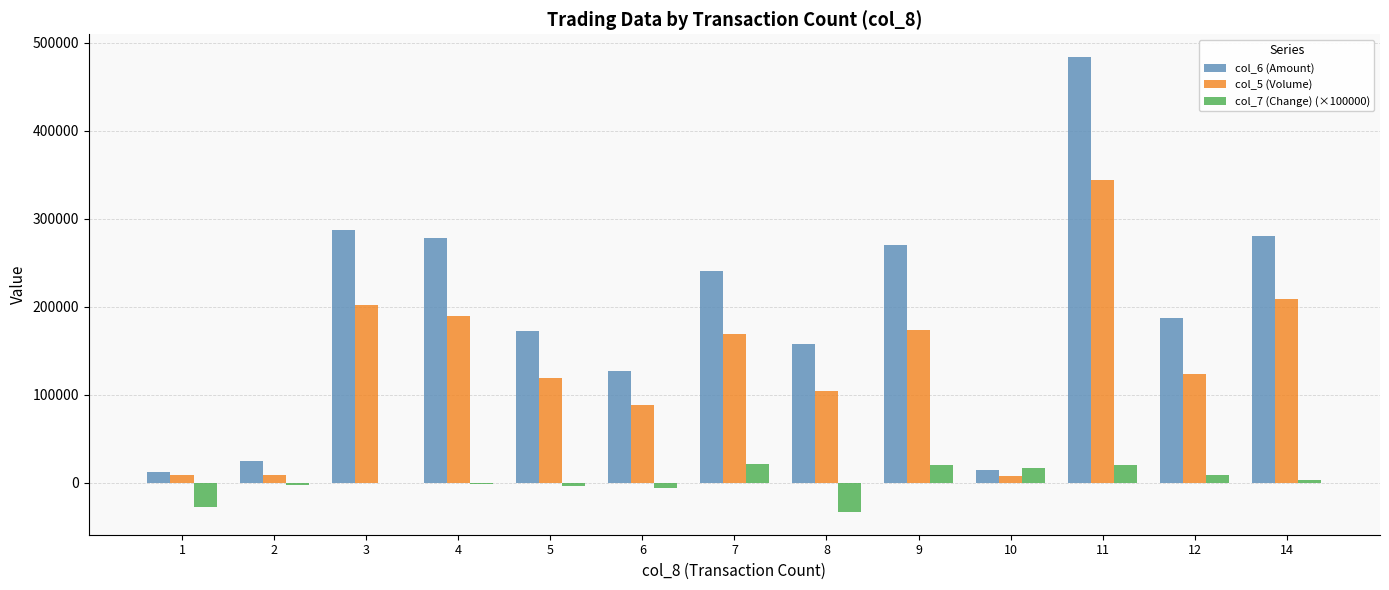

Count the number of categories in the chart.

13